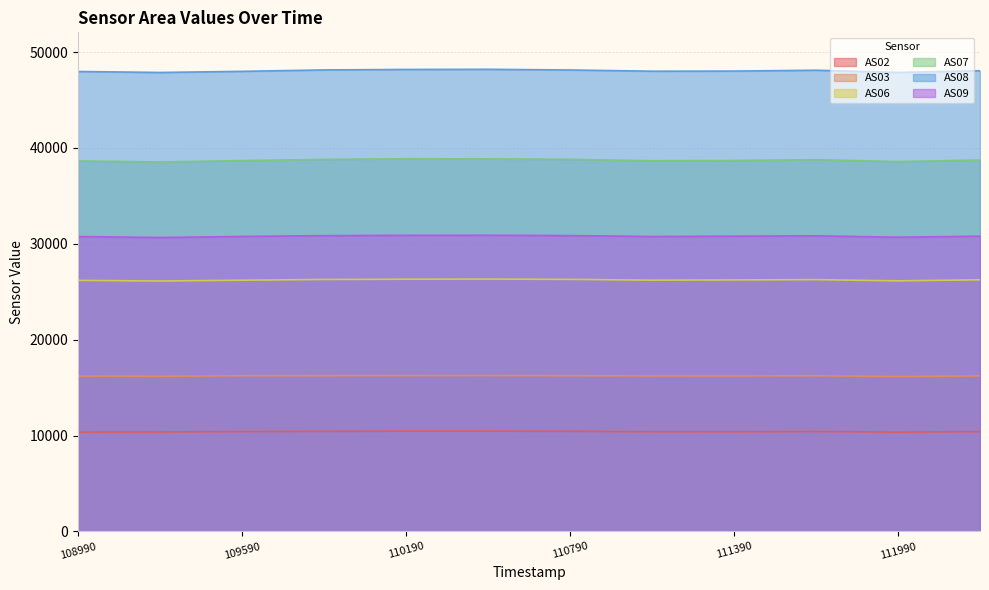

True or false: AS08 and AS07 cross at least once.

False